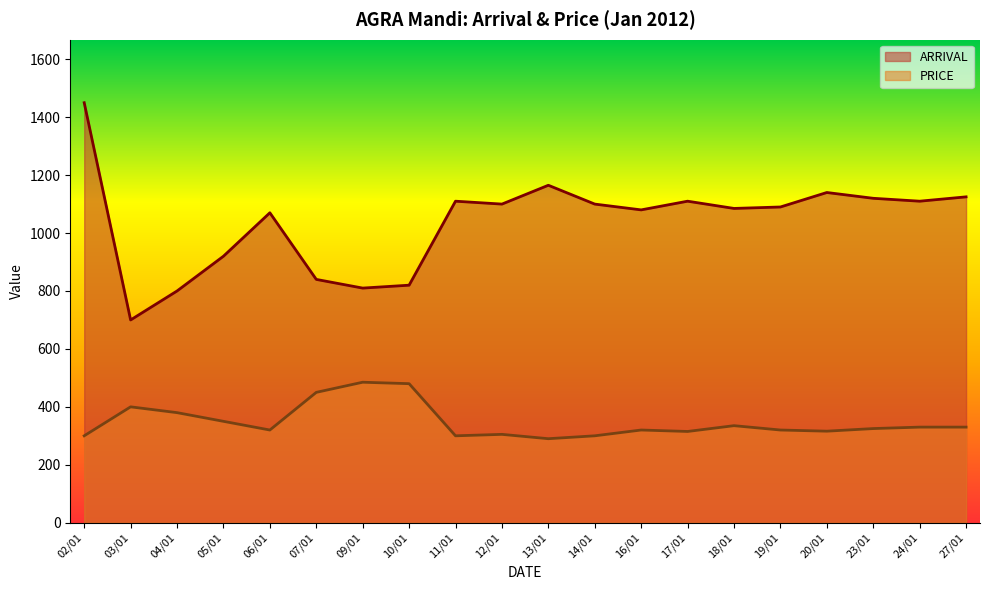

At which label is ARRIVAL closest to 1075?

06/01